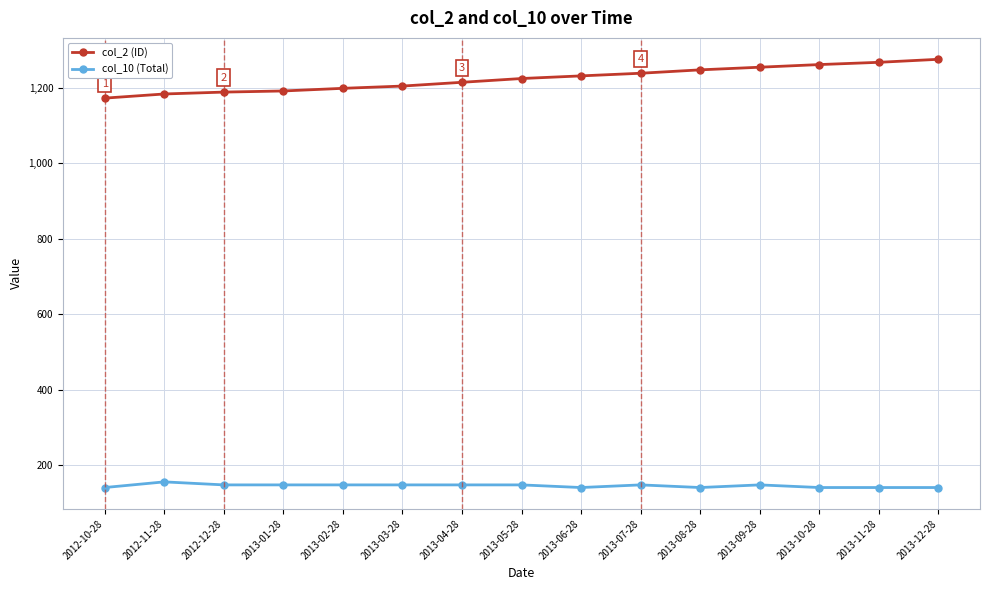

What are all the series names shown in the legend?

col_2 (ID), col_10 (Total)